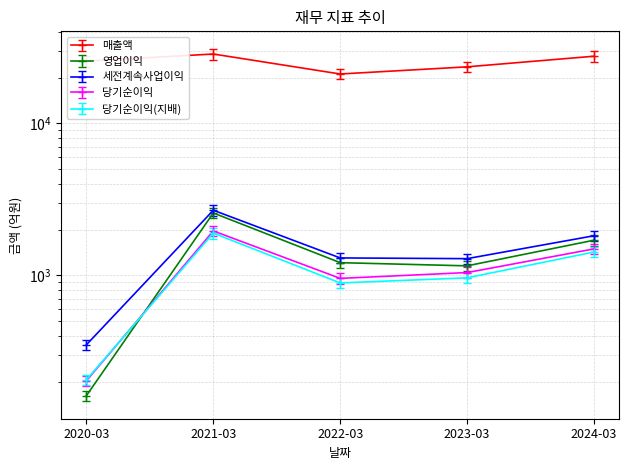

True or false: 매출액 and 세전계속사업이익 intersect in this chart.

False